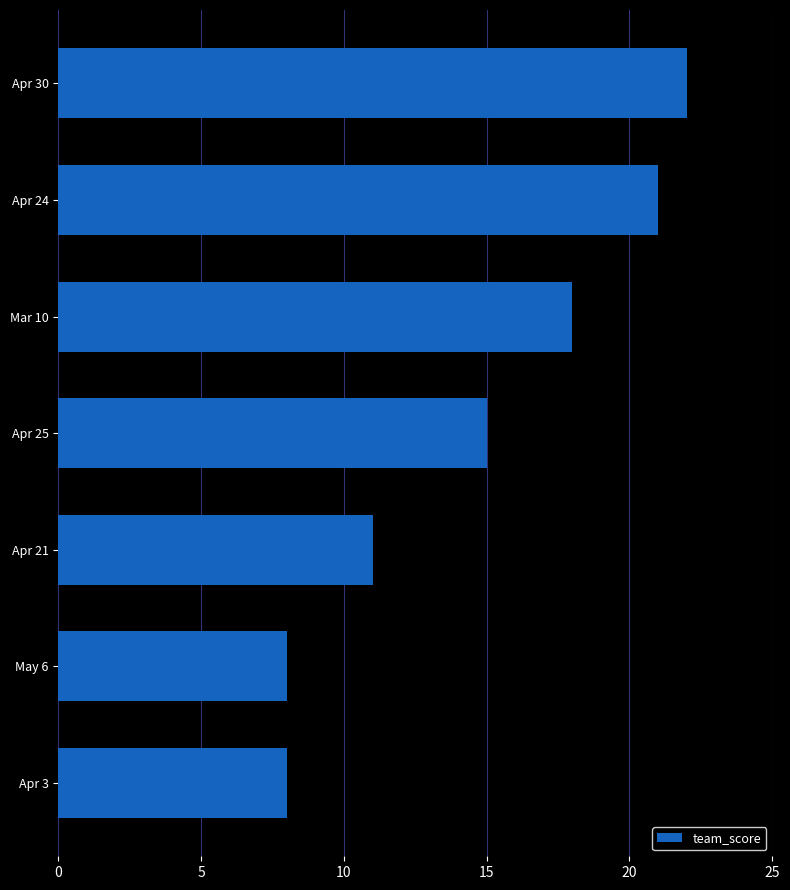

Approximately how many times larger is the value at May 6 compared to Apr 21?

0.7